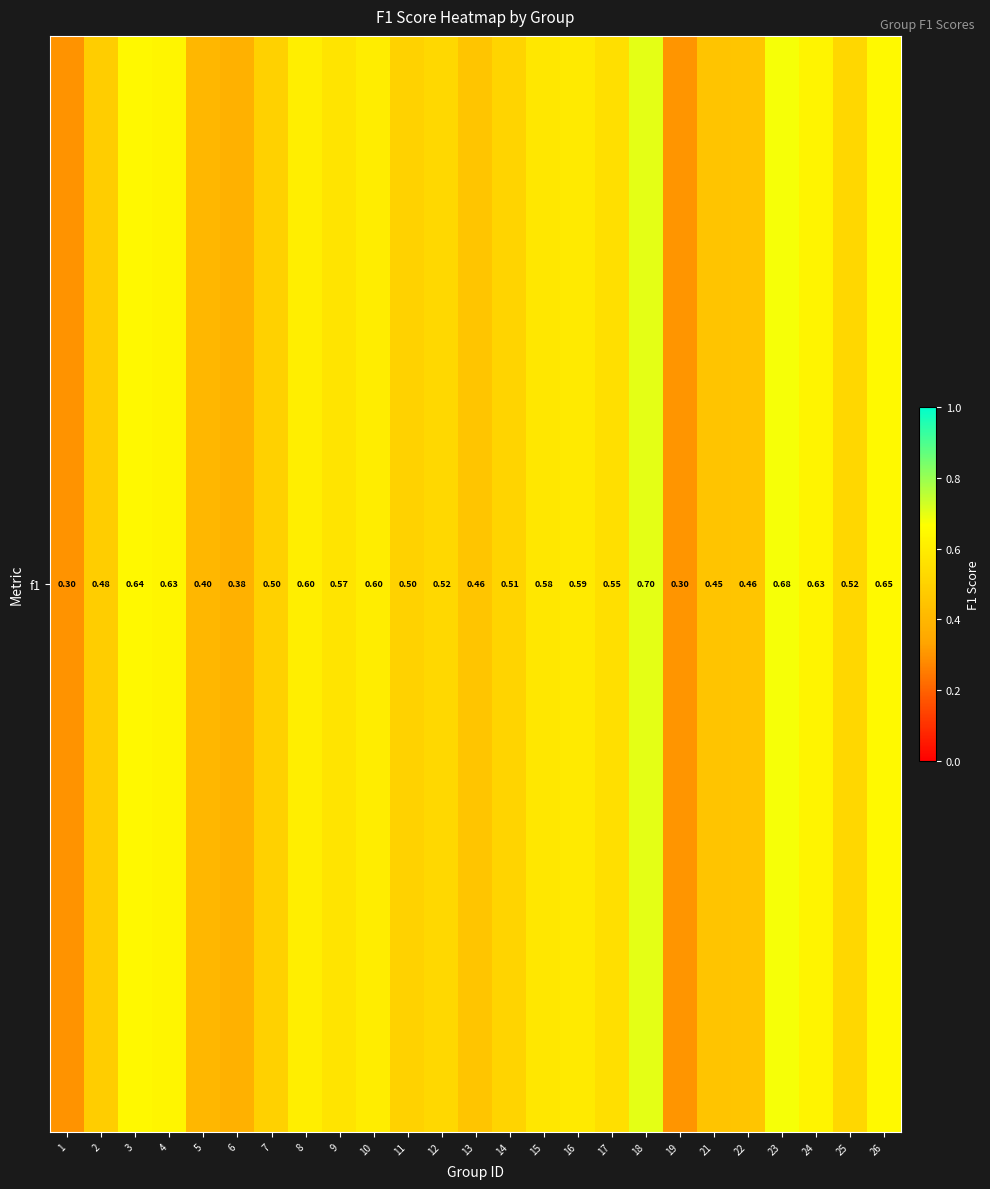

Rank the categories by value from highest to lowest.

18, 23, 26, 3, 4, 24, 8, 10, 16, 15, 9, 17, 12, 25, 14, 11, 7, 2, 22, 13, 21, 5, 6, 19, 1